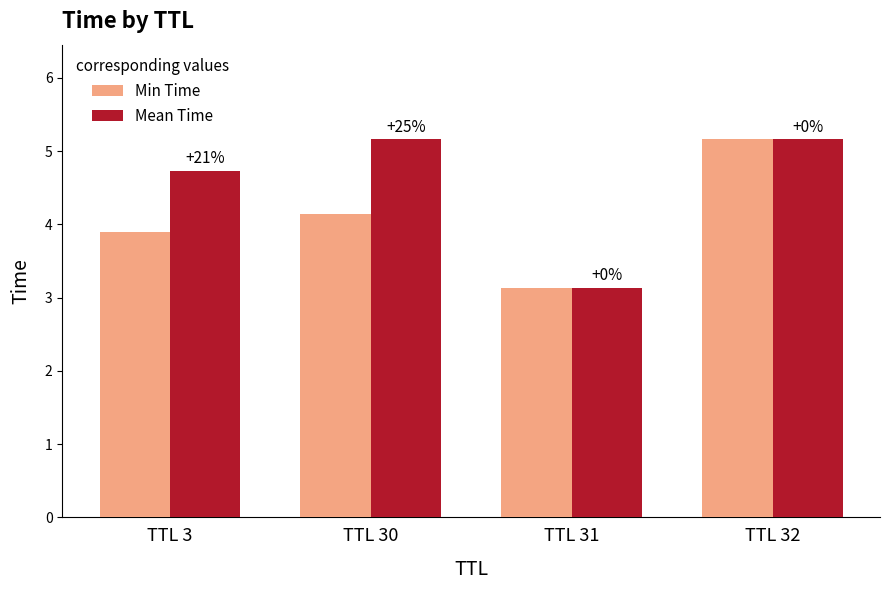

Between TTL 3 and TTL 30, which series saw the biggest shift?

Mean Time